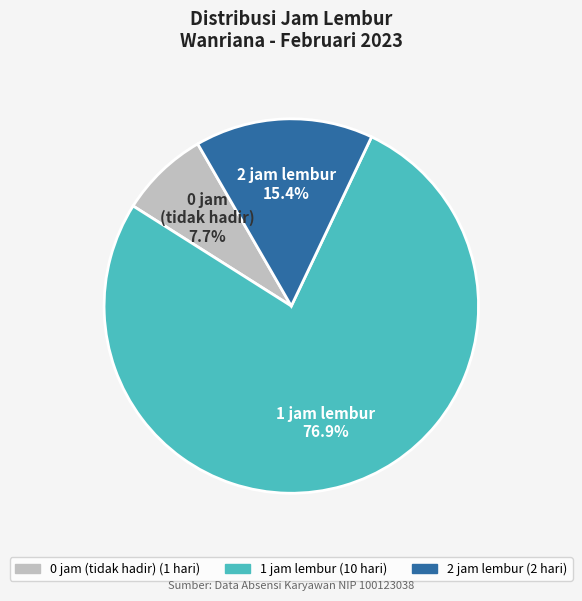

Is there a majority slice in this chart?

Yes